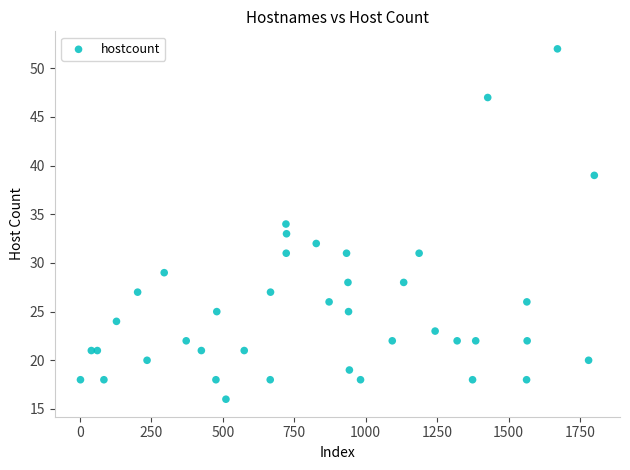

What is the range of X values (max minus min)?

1798